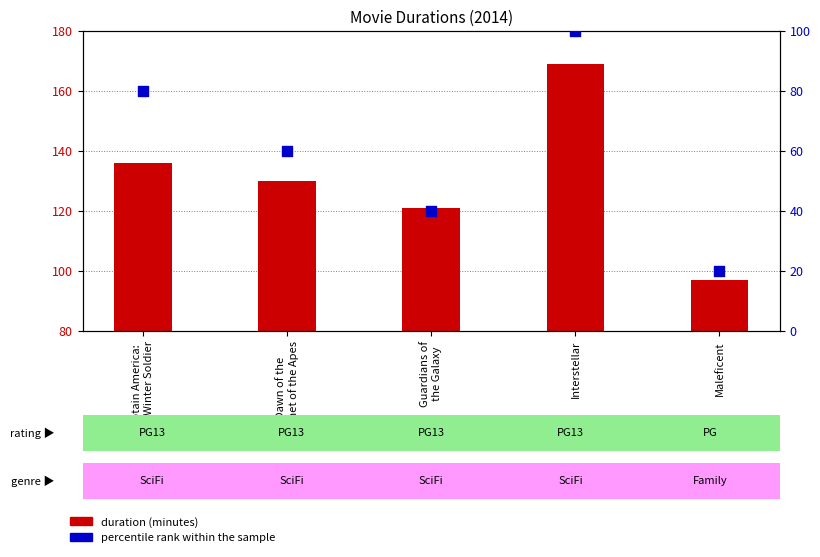

At which category is the sum across all series the highest?

Interstellar